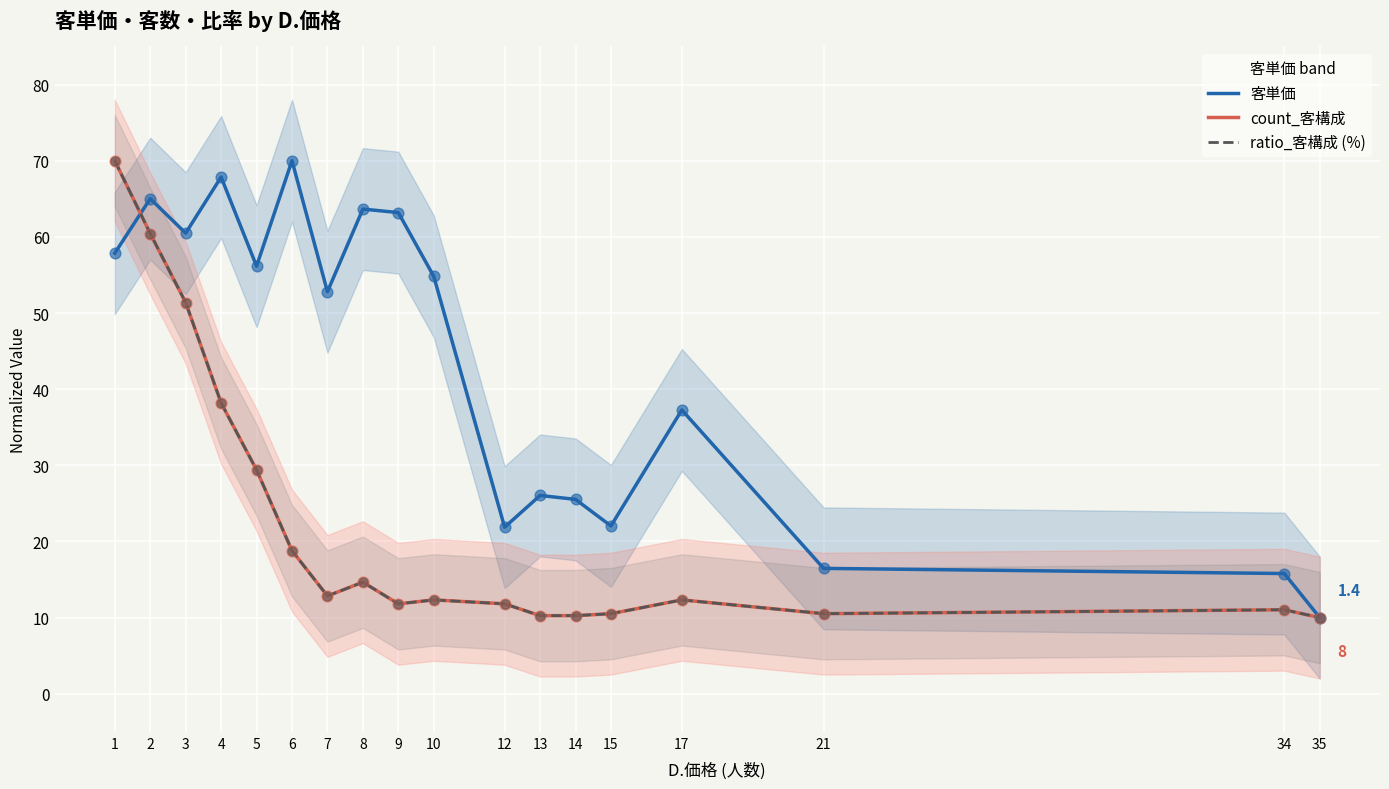

Which series has the largest total across all categories?

客単価